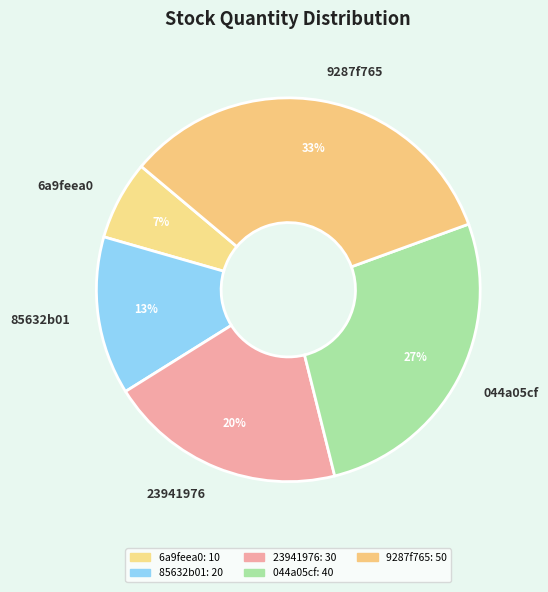

To the nearest percent, what is the average slice percentage?

20%